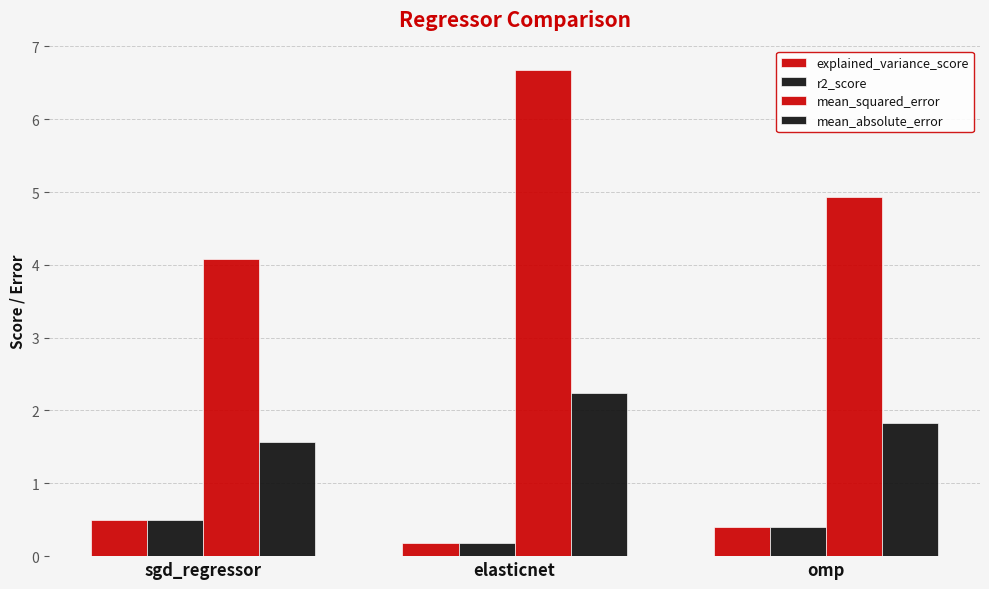

Which series has the largest total across all categories?

mean_squared_error